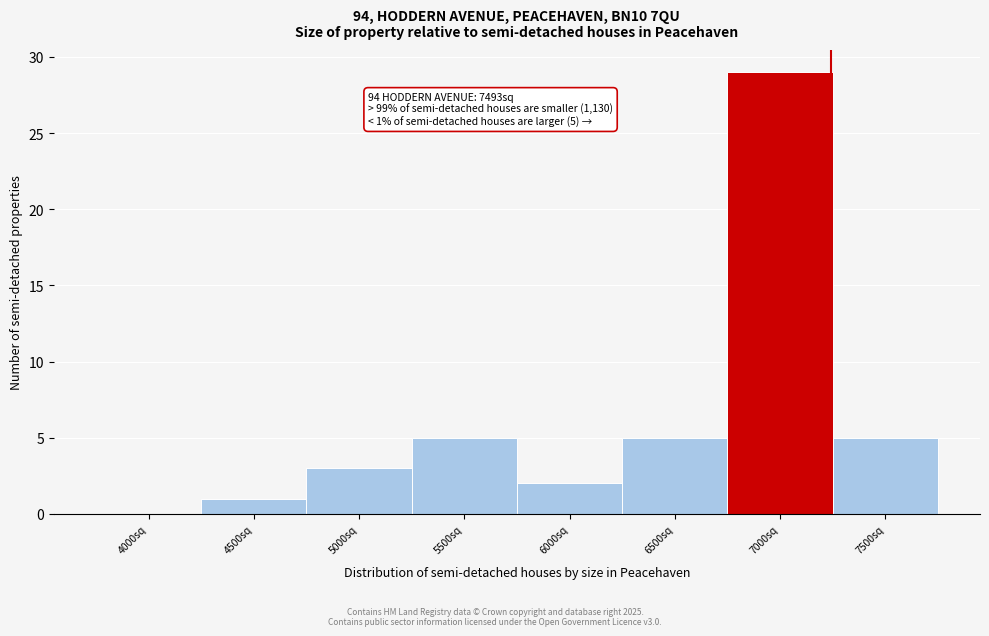

Reading left to right, transcribe all the data shown in this chart.

4000sq=0	4500sq=1	5000sq=3	5500sq=5	6000sq=2	6500sq=5	7000sq=29	7500sq=5